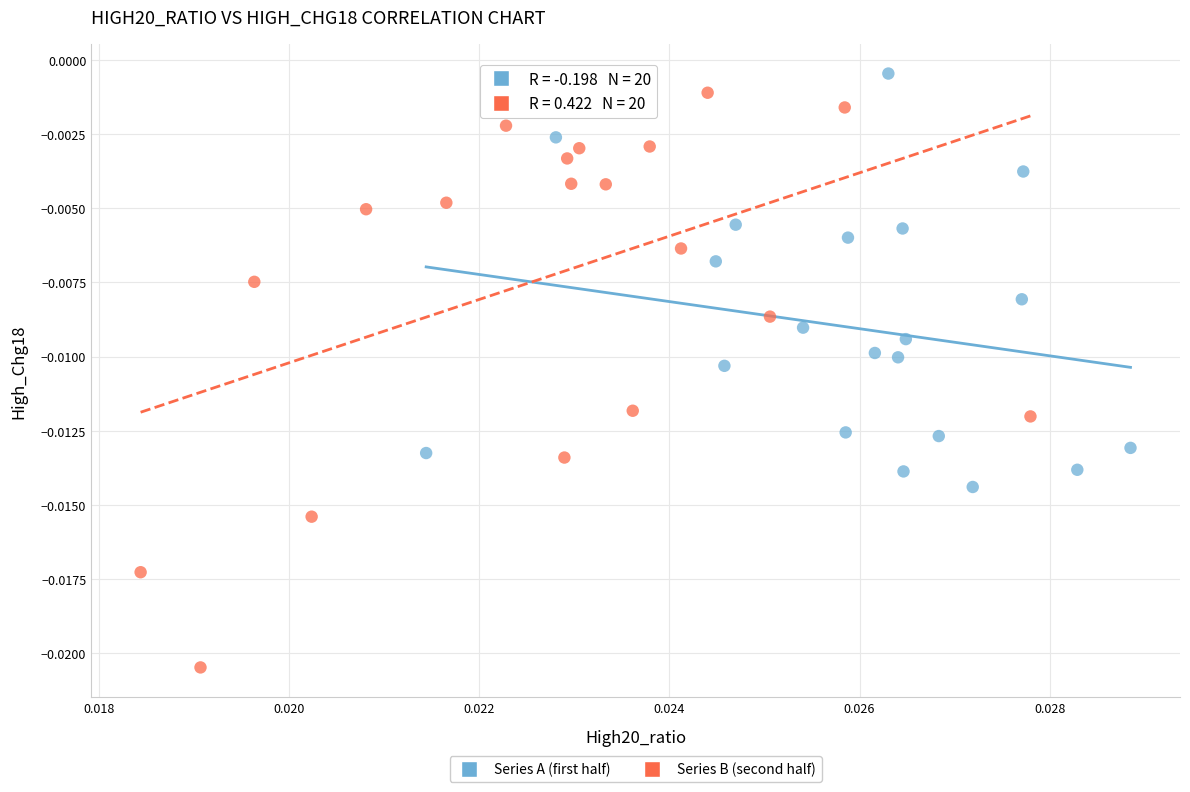

Which series reaches the minimum Y coordinate?

Series B (second half)